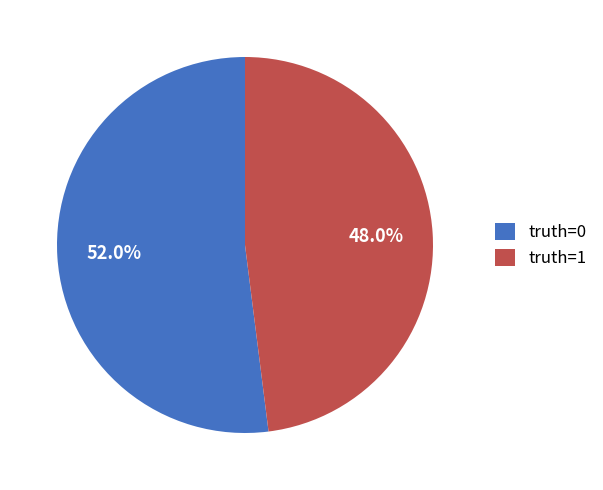

Which slice is the largest?

truth=0